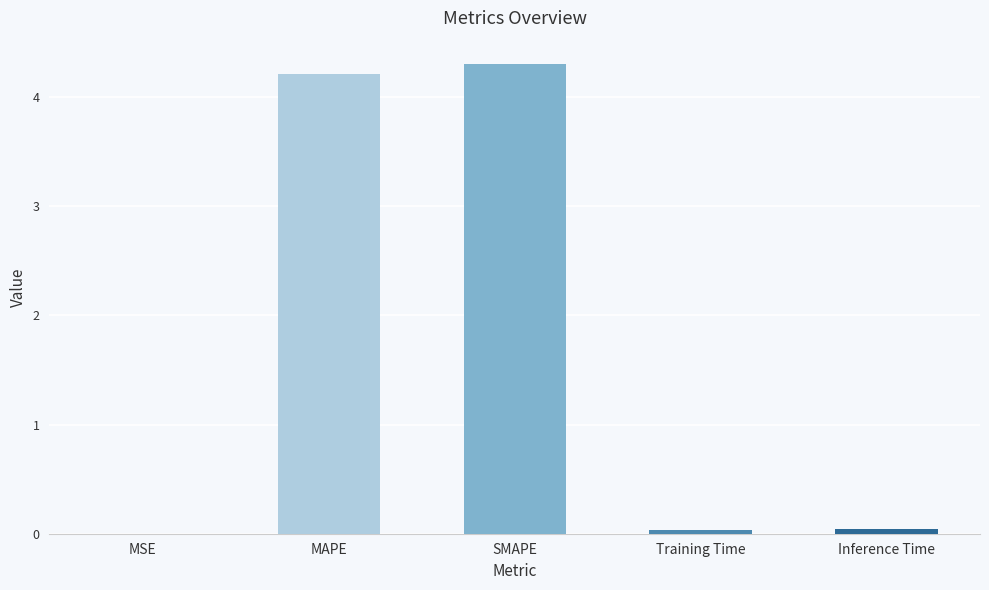

Is it true that the value at MAPE is 7.3?

False